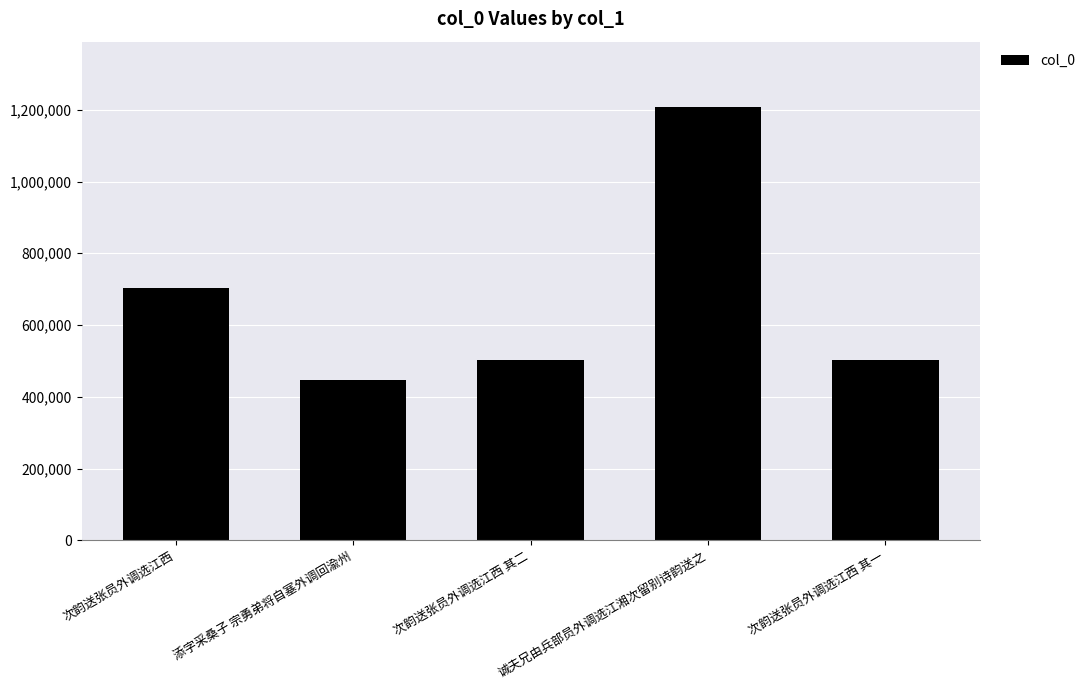

What is the value of the 4th bar from the left?

1208565